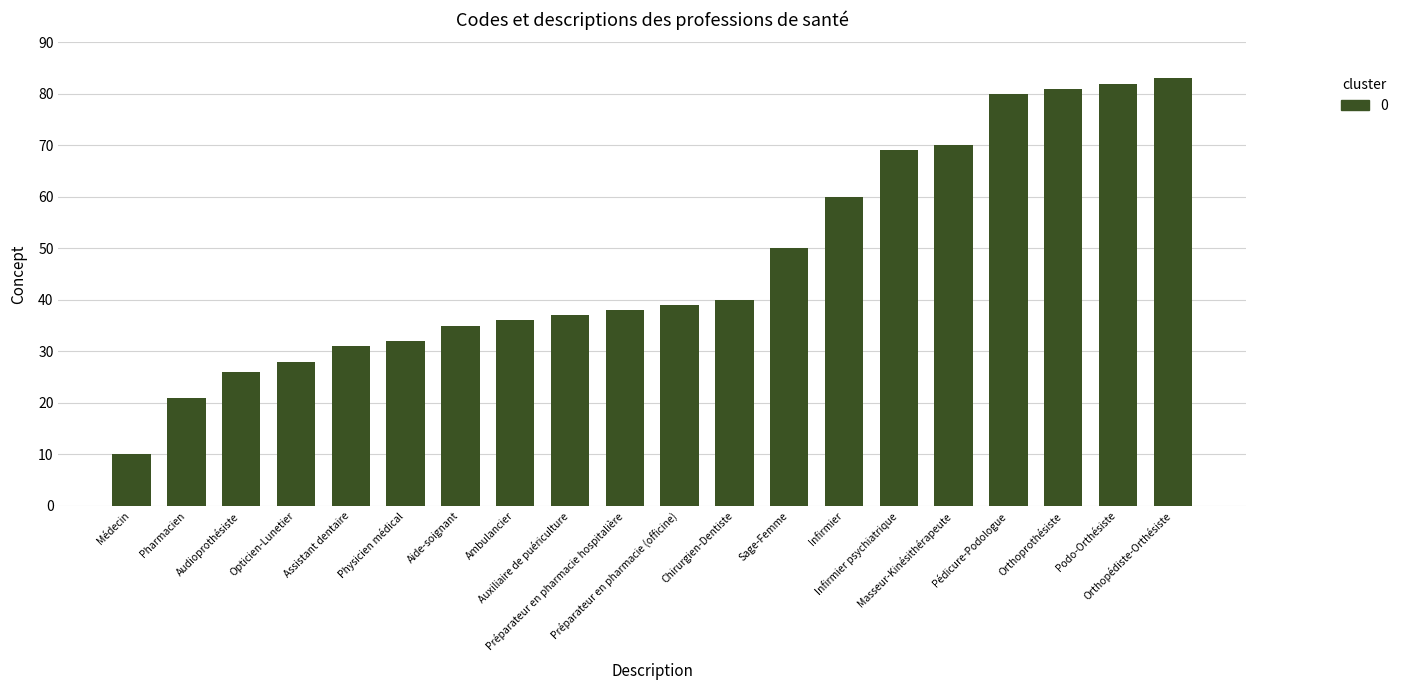

Are the bars horizontal?

No